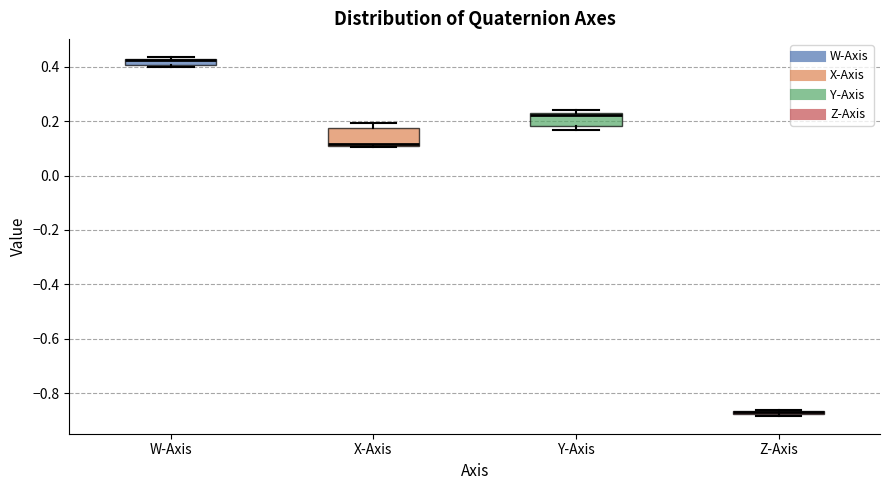

Where is the upper edge of the box for X-Axis on the y-axis? The values are not printed on the chart, so give them approximately, as read against the axis.

0.18